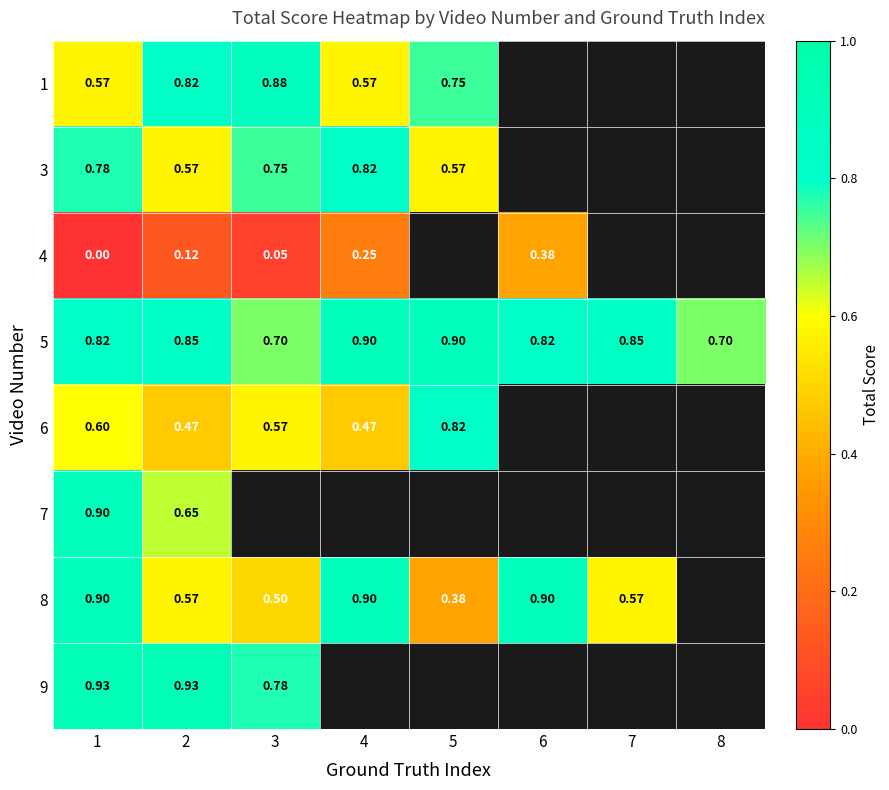

At which category is the sum across all series the highest?

1